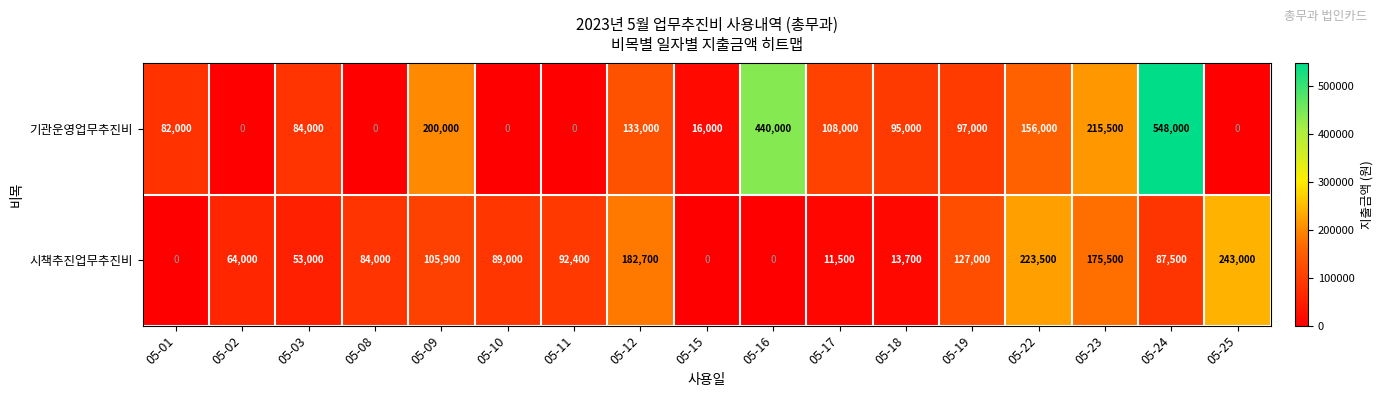

Count the number of data series in this chart.

2